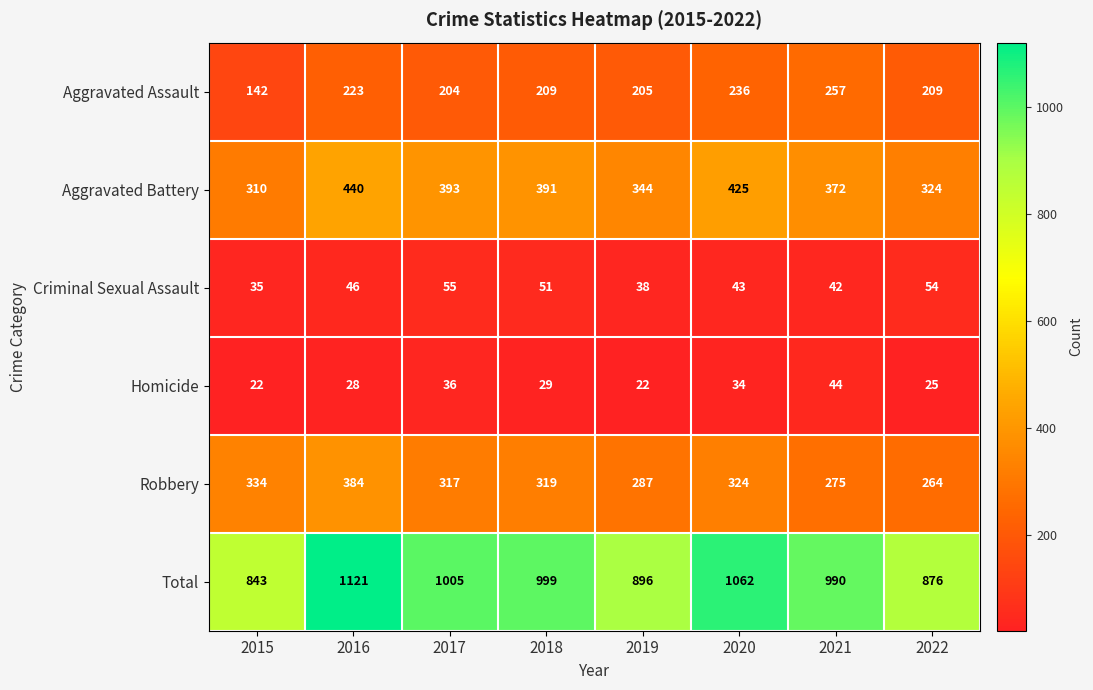

Between 2020 and 2022, which series saw the biggest shift?

Total